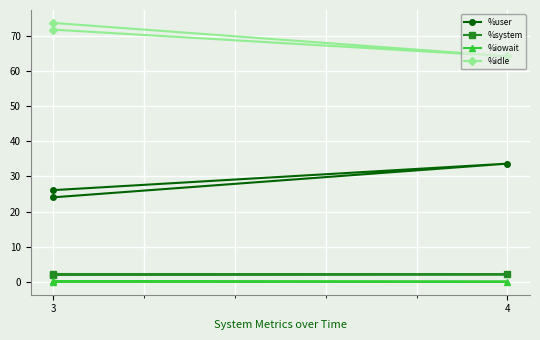

What is the total value across all series at 3?

100.0